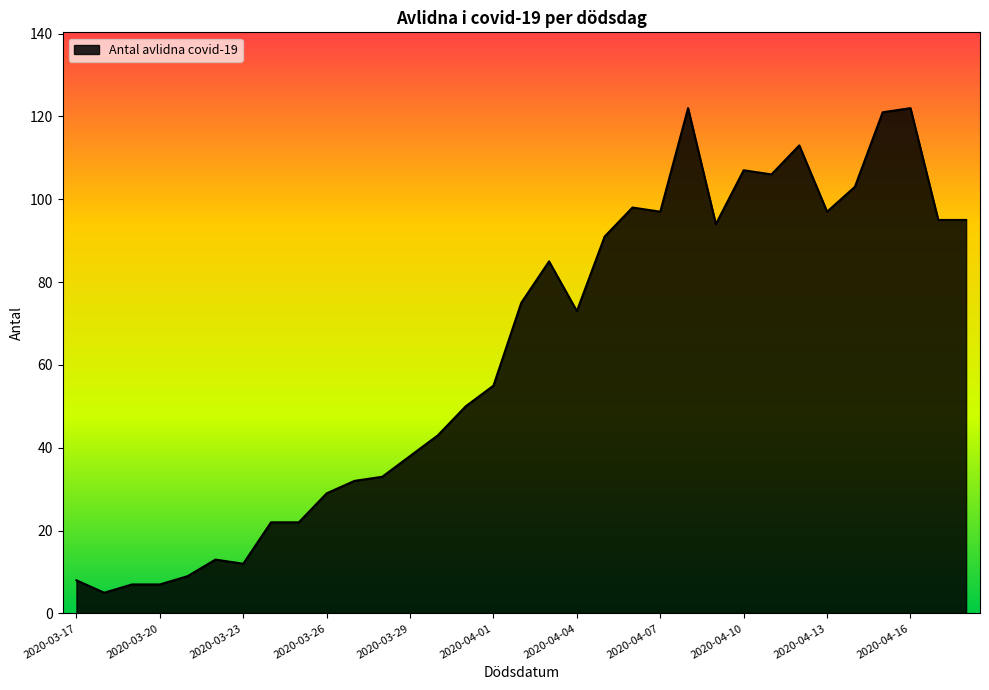

What is the maximum value shown in the chart?

122